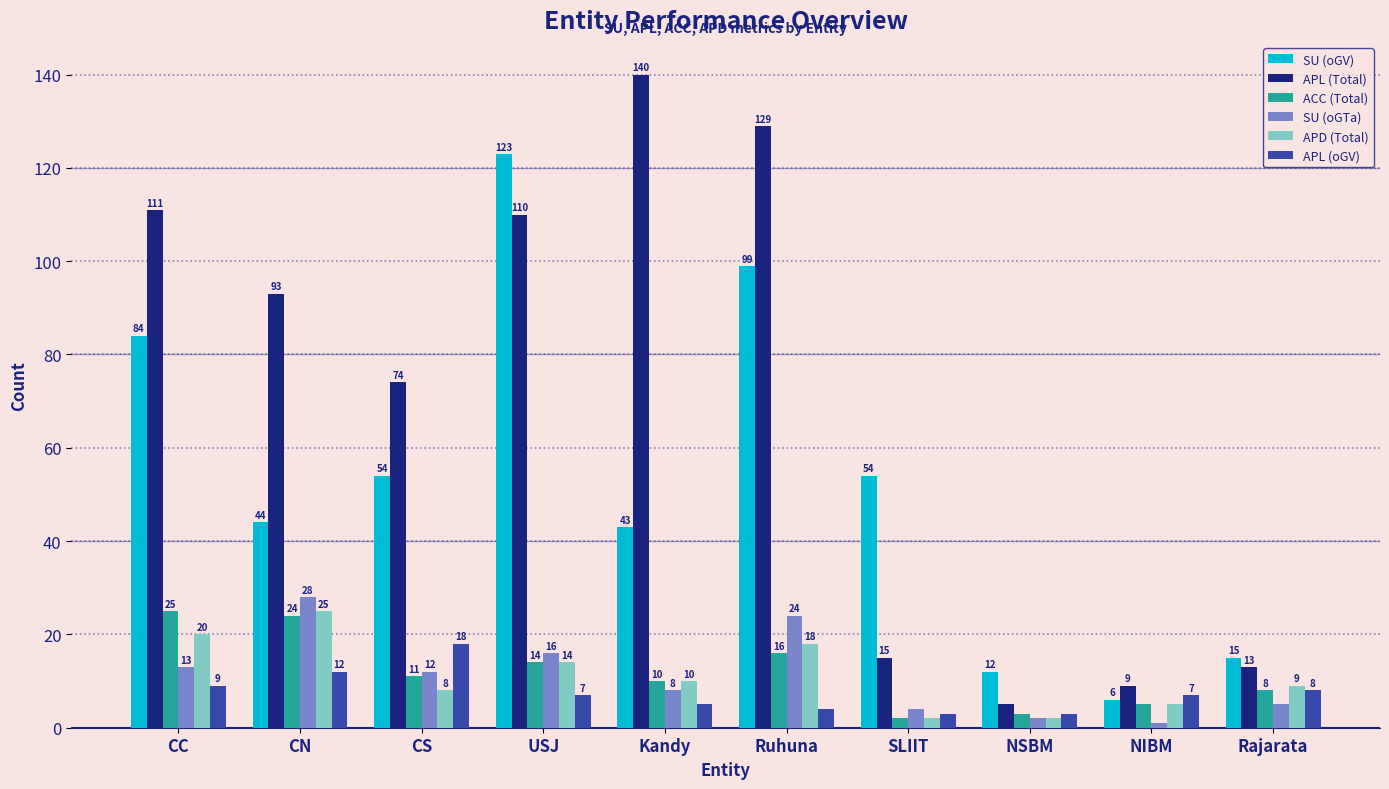

The APD (Total) series shows 5 at NIBM. True or false?

True